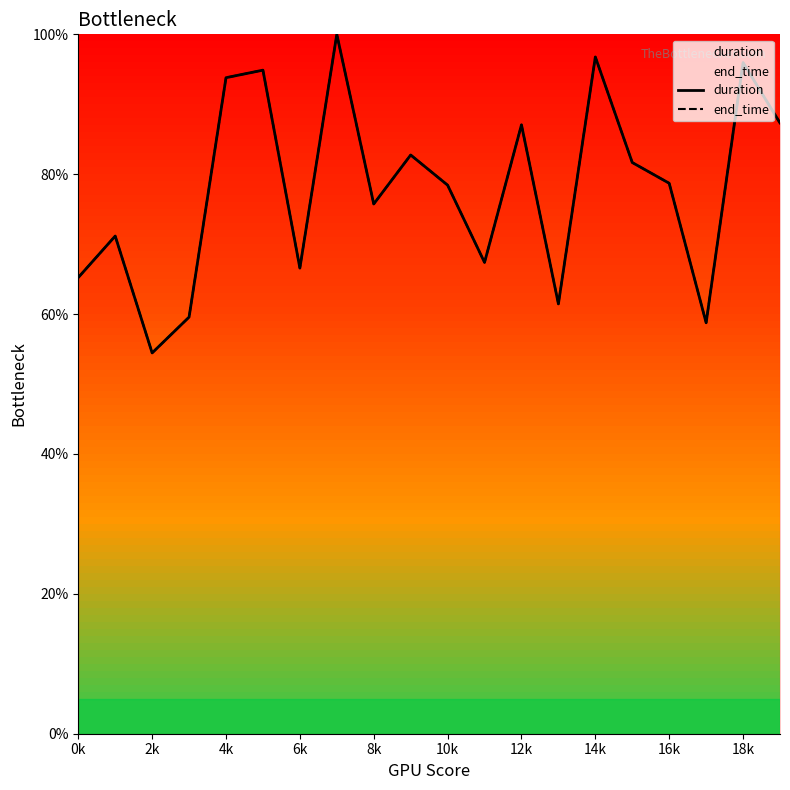

True or false: duration and end_time intersect in this chart.

False